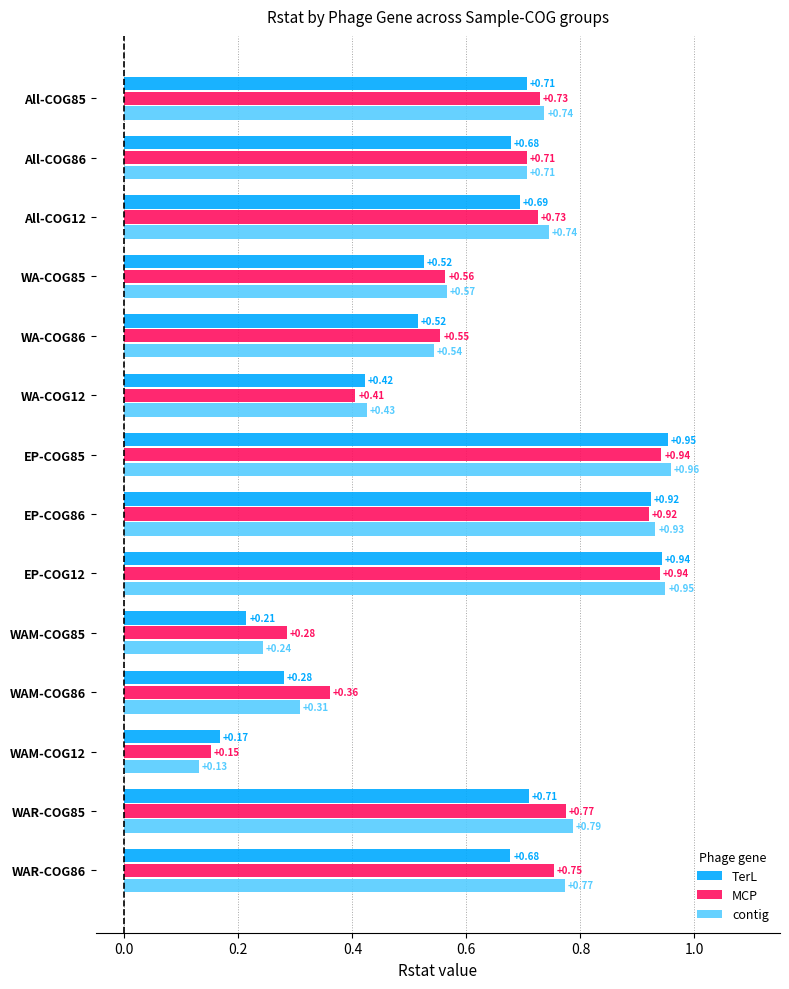

List the series in order of their peak value, highest first.

contig, TerL, MCP